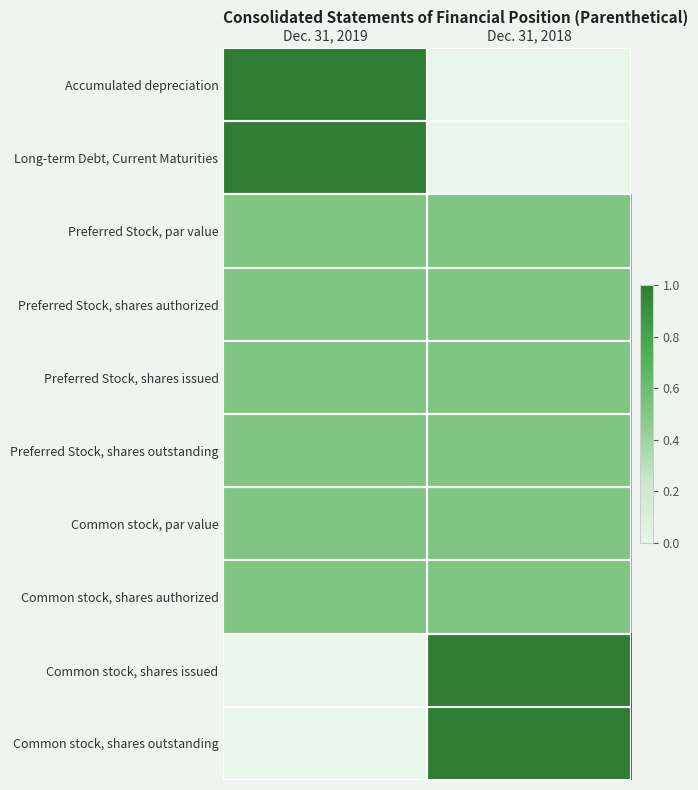

Which series has the widest spread of values?

Accumulated depreciation